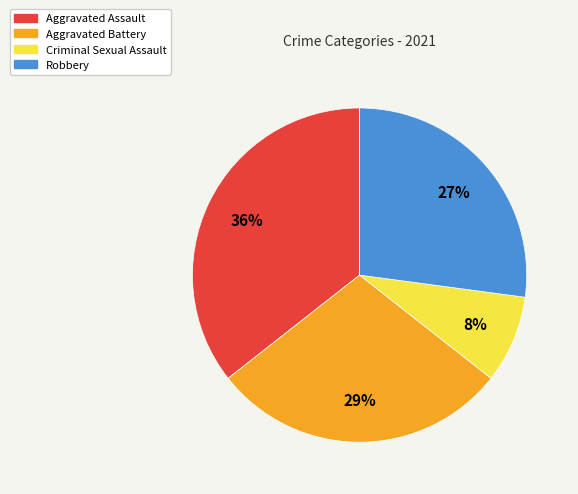

The Aggravated Assault slice represents 36% of the pie. True or false?

True